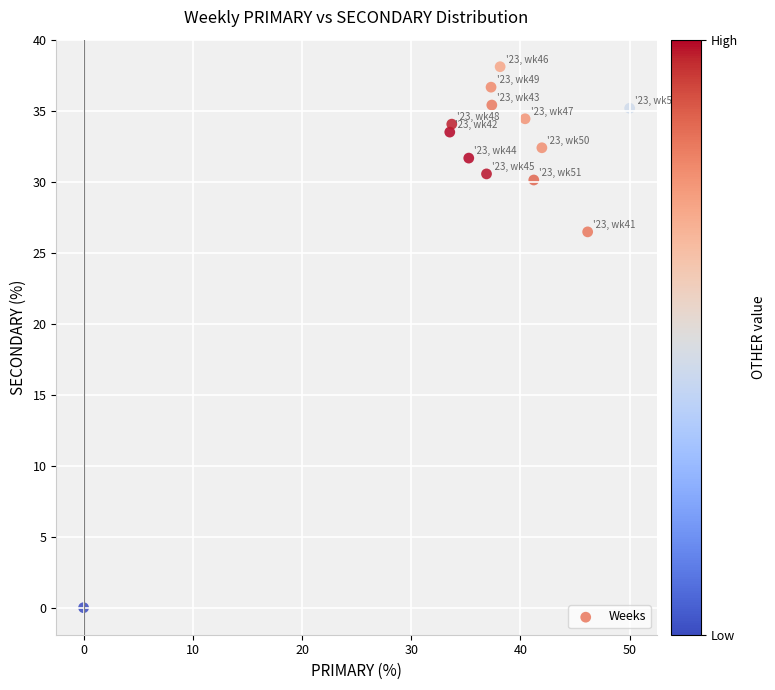

What Y value in the scatter plot is closest to 19?

26.5